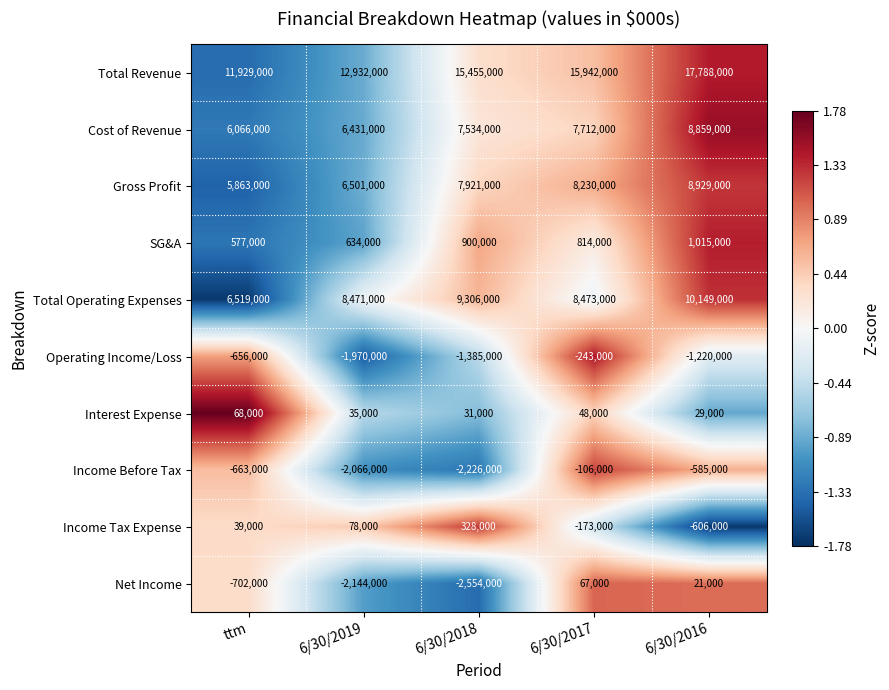

Where is Income Tax Expense nearest to the value -139000?

6/30/2017